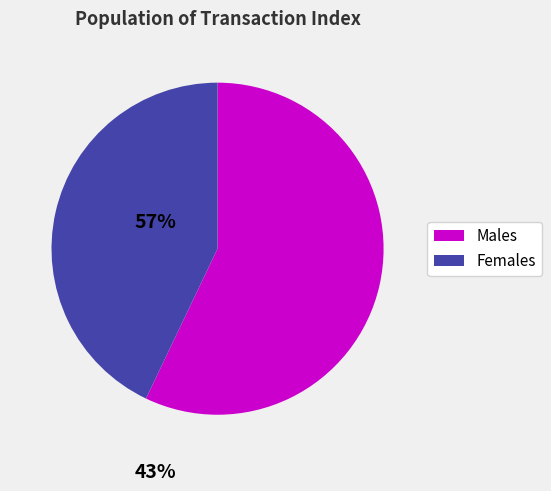

What is the largest slice in the pie chart?

Males